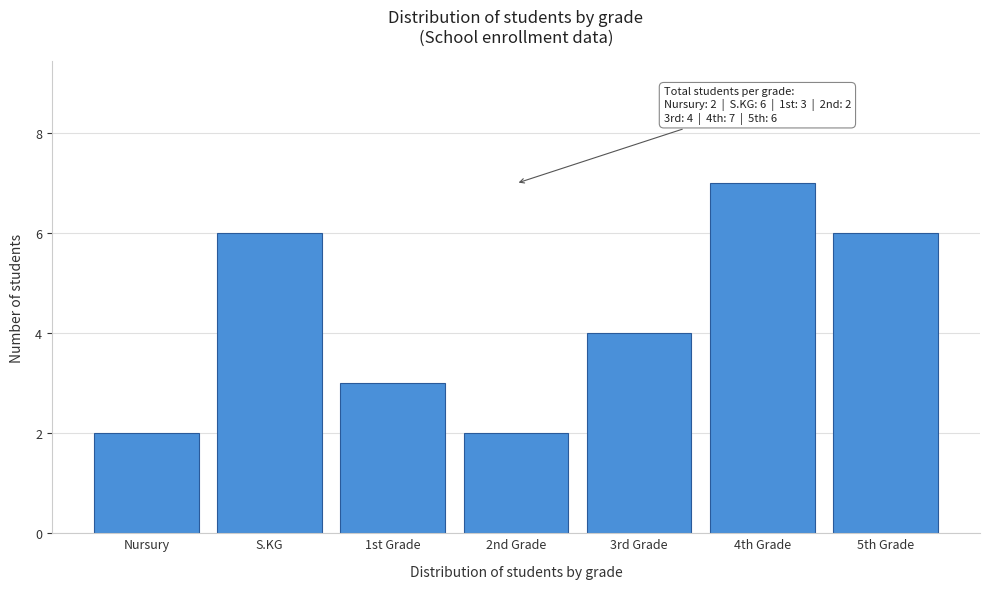

Reading right to left, list all the values displayed in this chart.

6	7	4	2	3	6	2